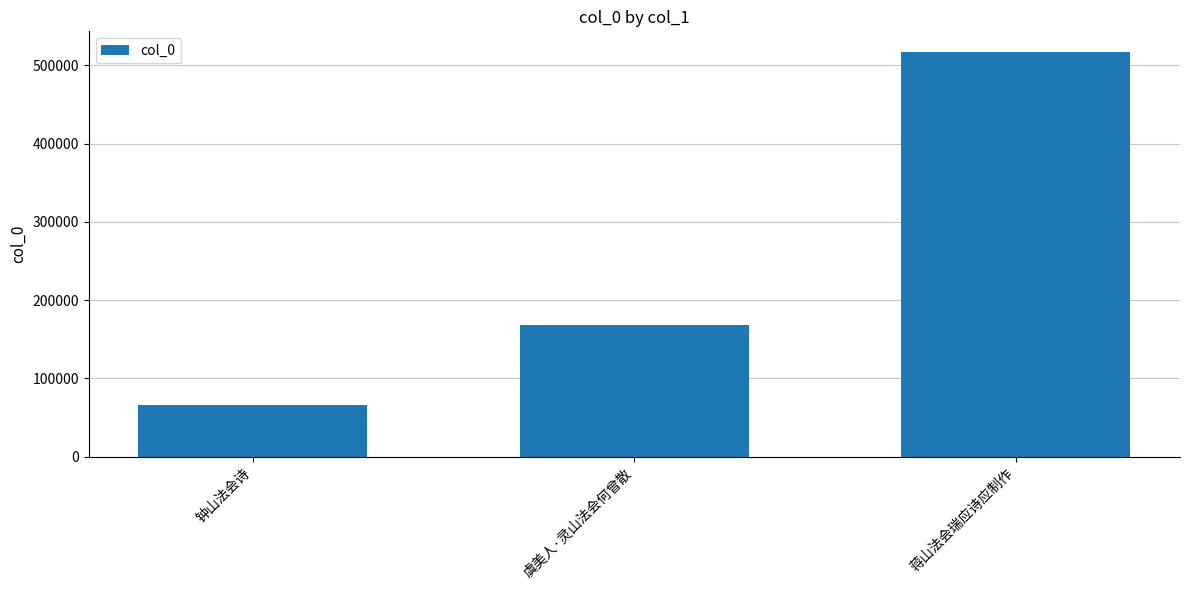

Rank the categories by value from lowest to highest.

钟山法会诗, 虞美人·灵山法会何曾散, 蒋山法会瑞应诗应制作